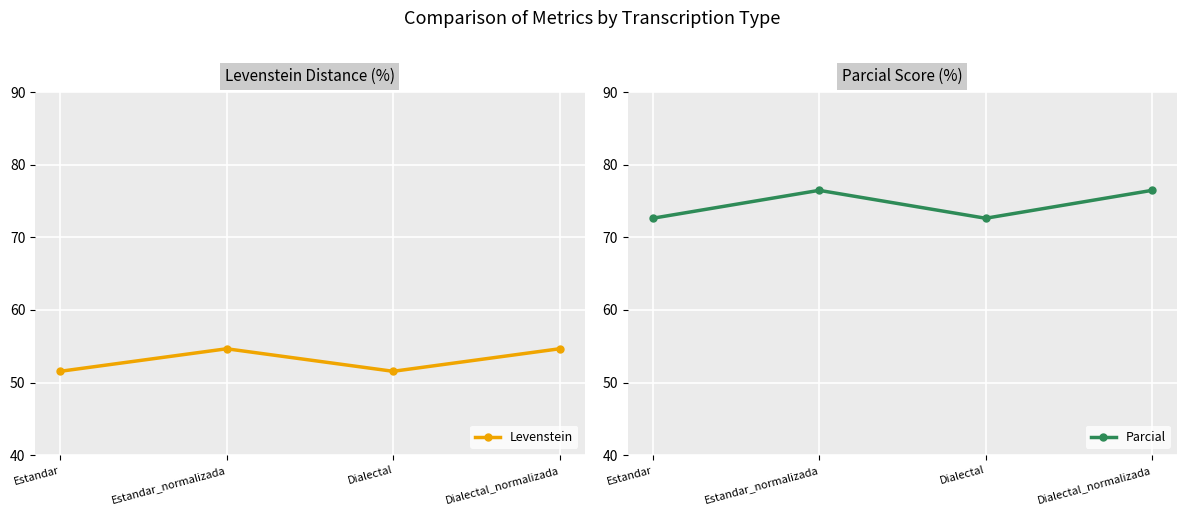

Is this an area chart (filled region under the line)?

No